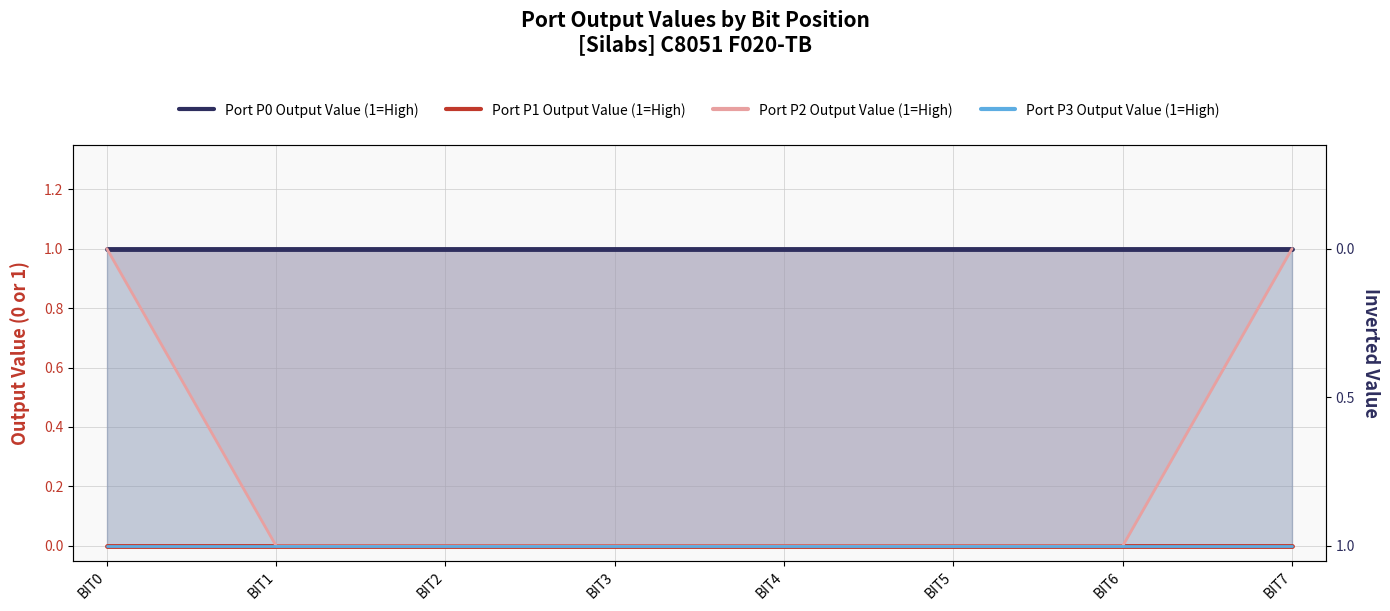

What are all the series names shown in the legend?

Port P0 Output Value (1=High), Port P1 Output Value (1=High), Port P2 Output Value (1=High), Port P3 Output Value (1=High)